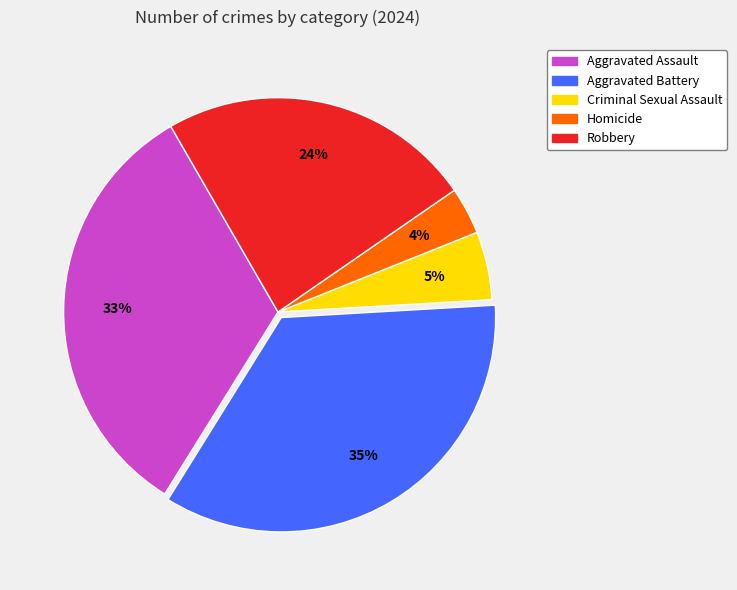

How many slices are in this pie chart?

5